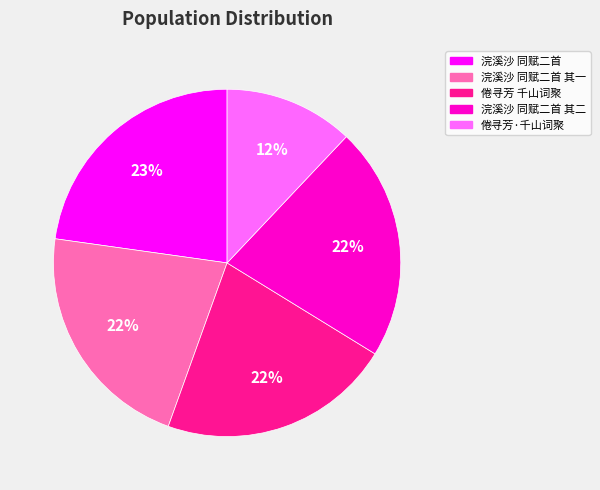

To the nearest percent, what is the average slice percentage?

20%